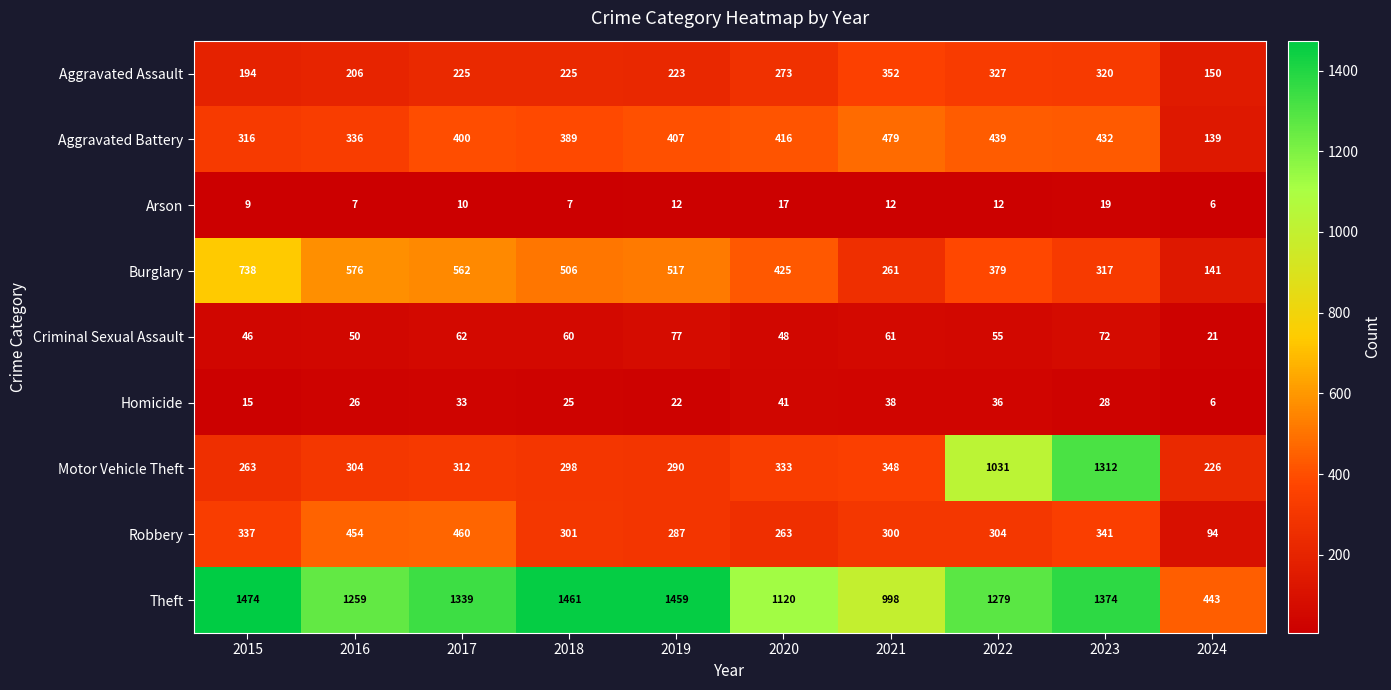

What is the difference between the second highest and minimum values in the Theft series?

1018